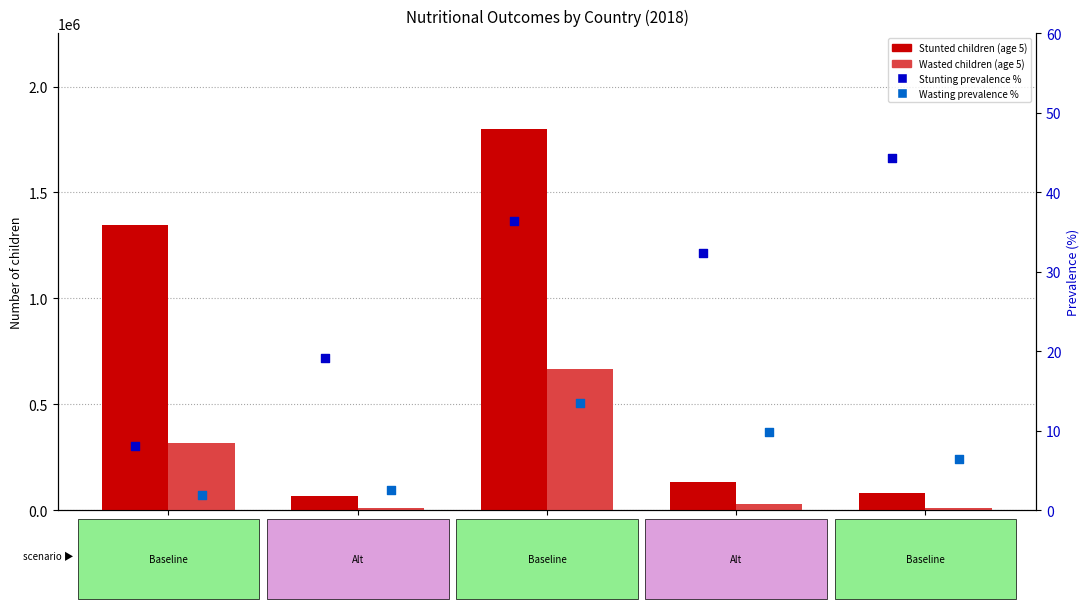

Which series has the largest total across all categories?

Stunted children (age 5)